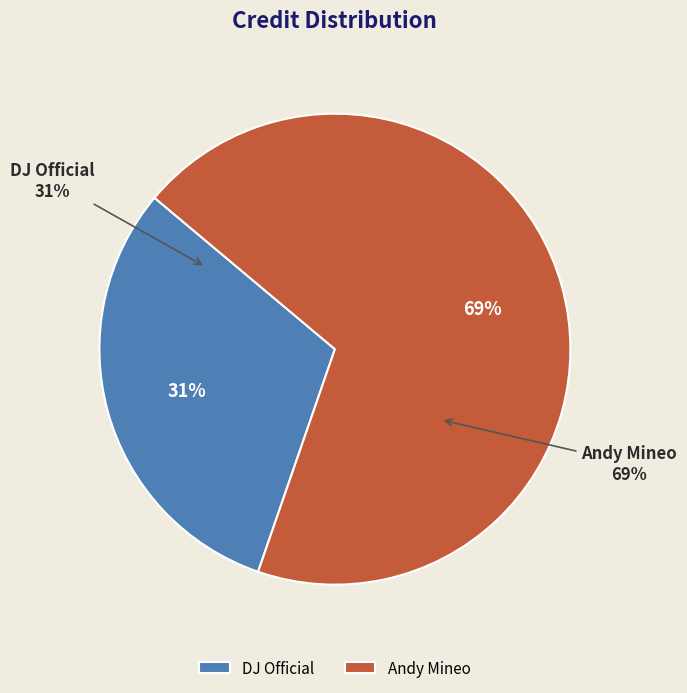

To the nearest percent, what is the difference between the Andy Mineo and DJ Official slice percentages?

38%